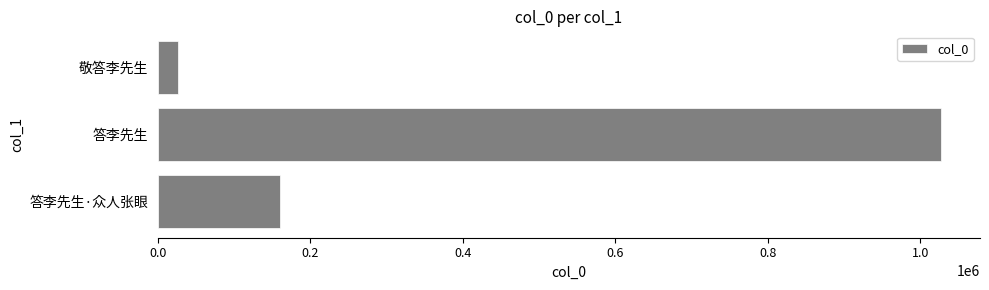

List the labels in order of value, largest first.

答李先生, 答李先生·众人张眼, 敬答李先生